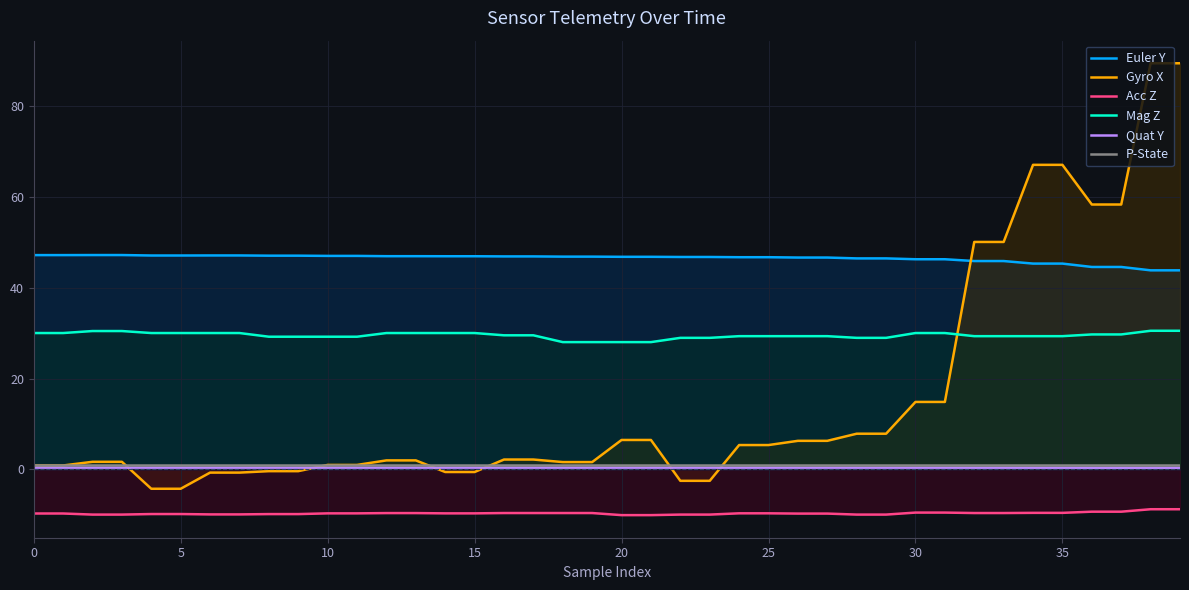

Which series has the largest total across all categories?

Euler Y